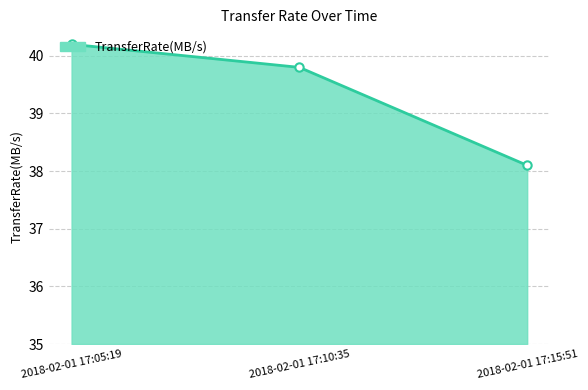

Reading left to right, what are all the values shown in this chart?

2018-02-01 17:05:19=40.2	2018-02-01 17:10:35=39.8	2018-02-01 17:15:51=38.1